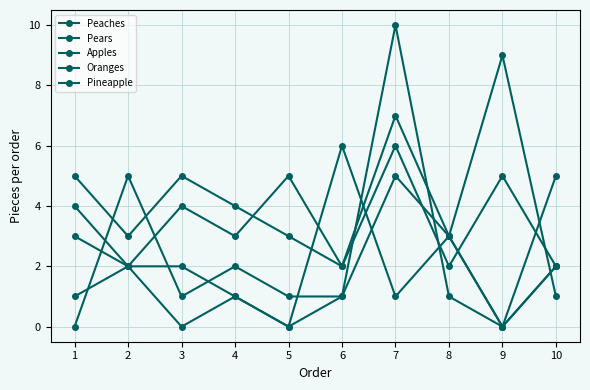

How many lines are shown in the chart?

5